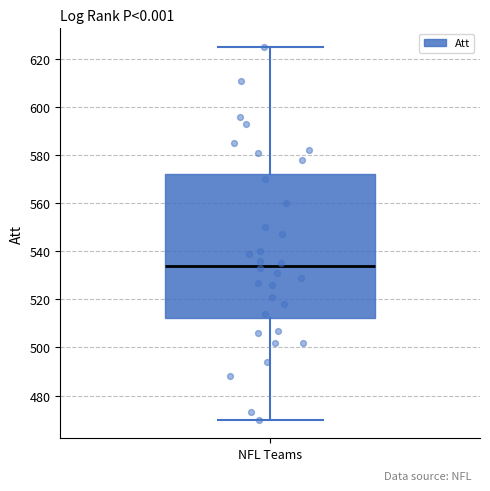

Read this box plot against the y-axis: the position of the median line, the range covered by the box, and the ends of both whiskers. The values are not printed on the chart, so give them approximately, as read against the axis.

median 534, box 512 to 572, whiskers 470 to 626